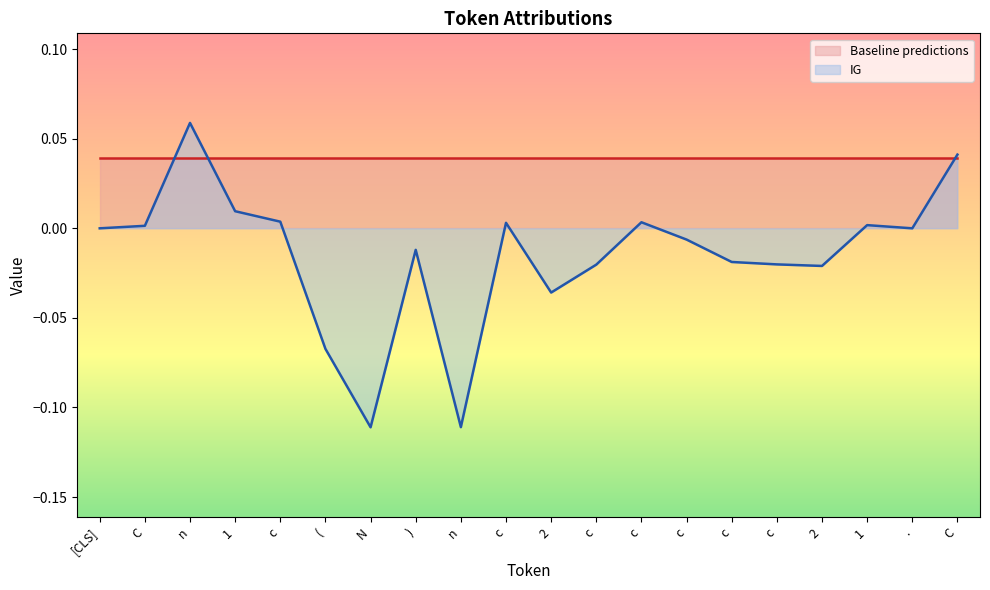

How many interior local peaks (higher than both neighbors) does the data have?

5